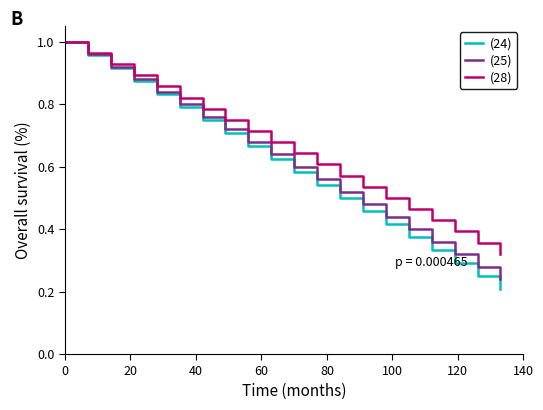

Which series has the widest spread of values?

(24)